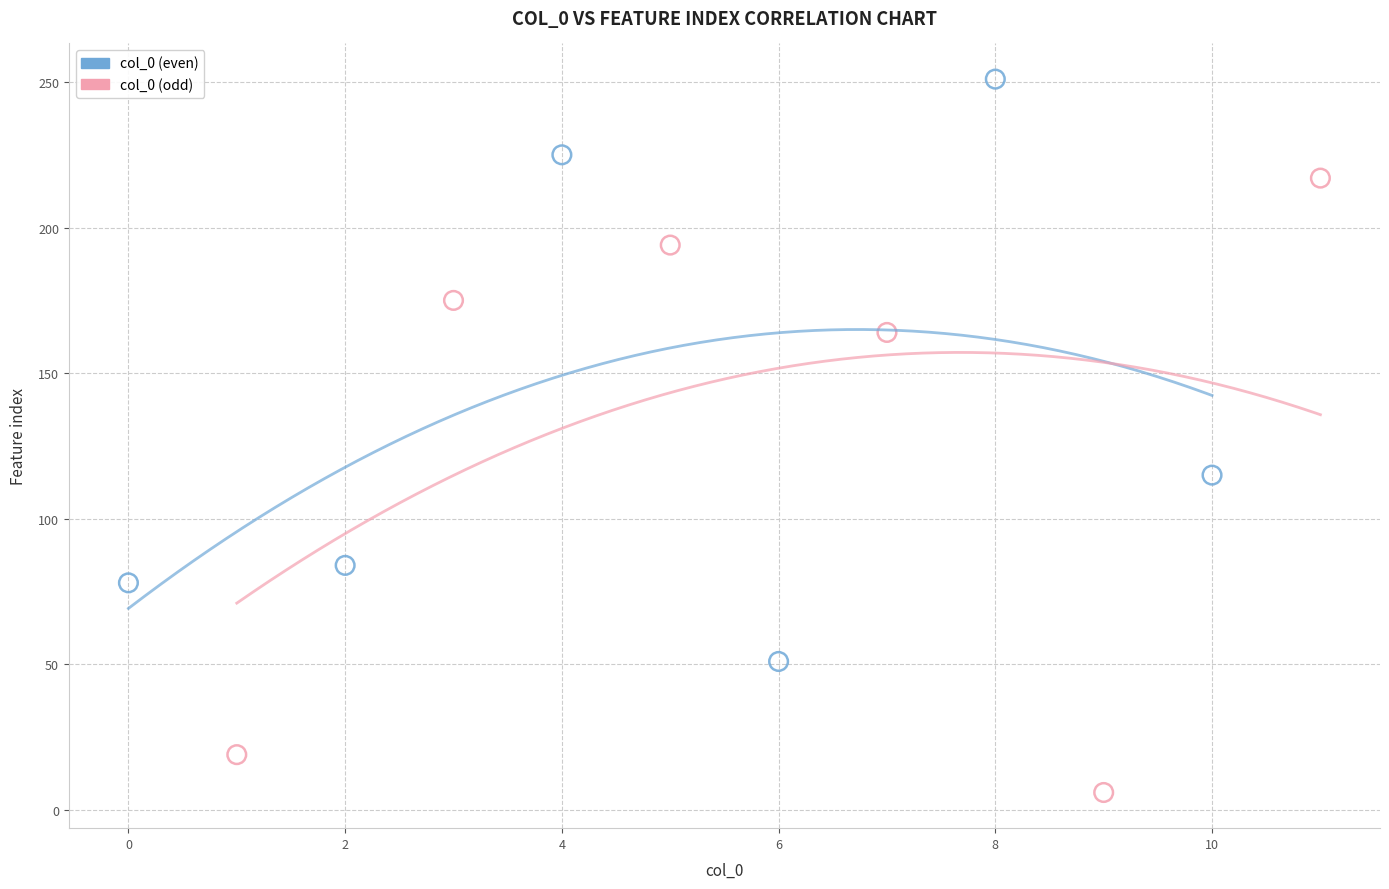

Which series contains the lowest Y value?

col_0 (odd)